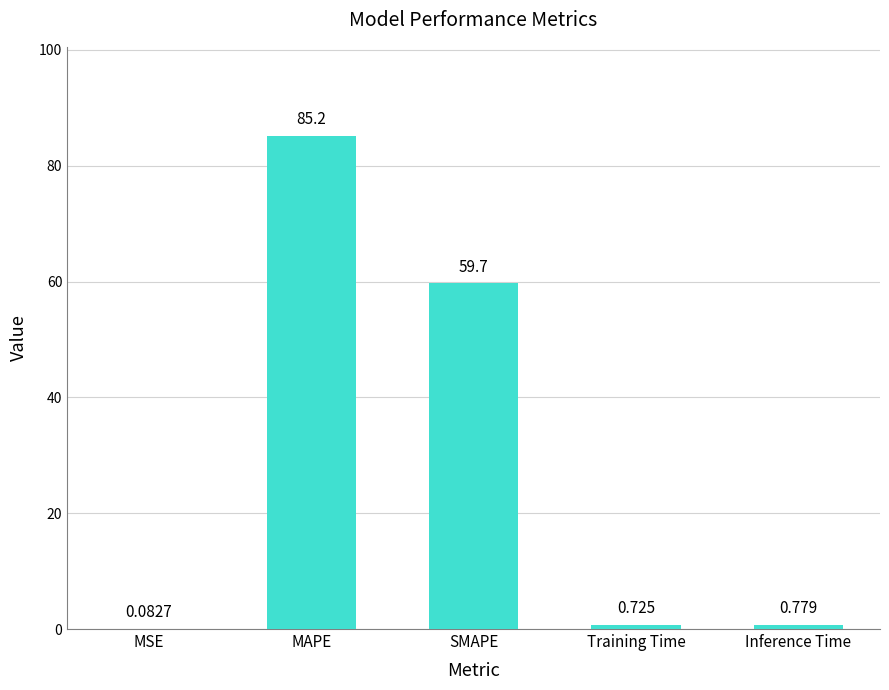

Which has a higher value, MAPE or MSE?

MAPE